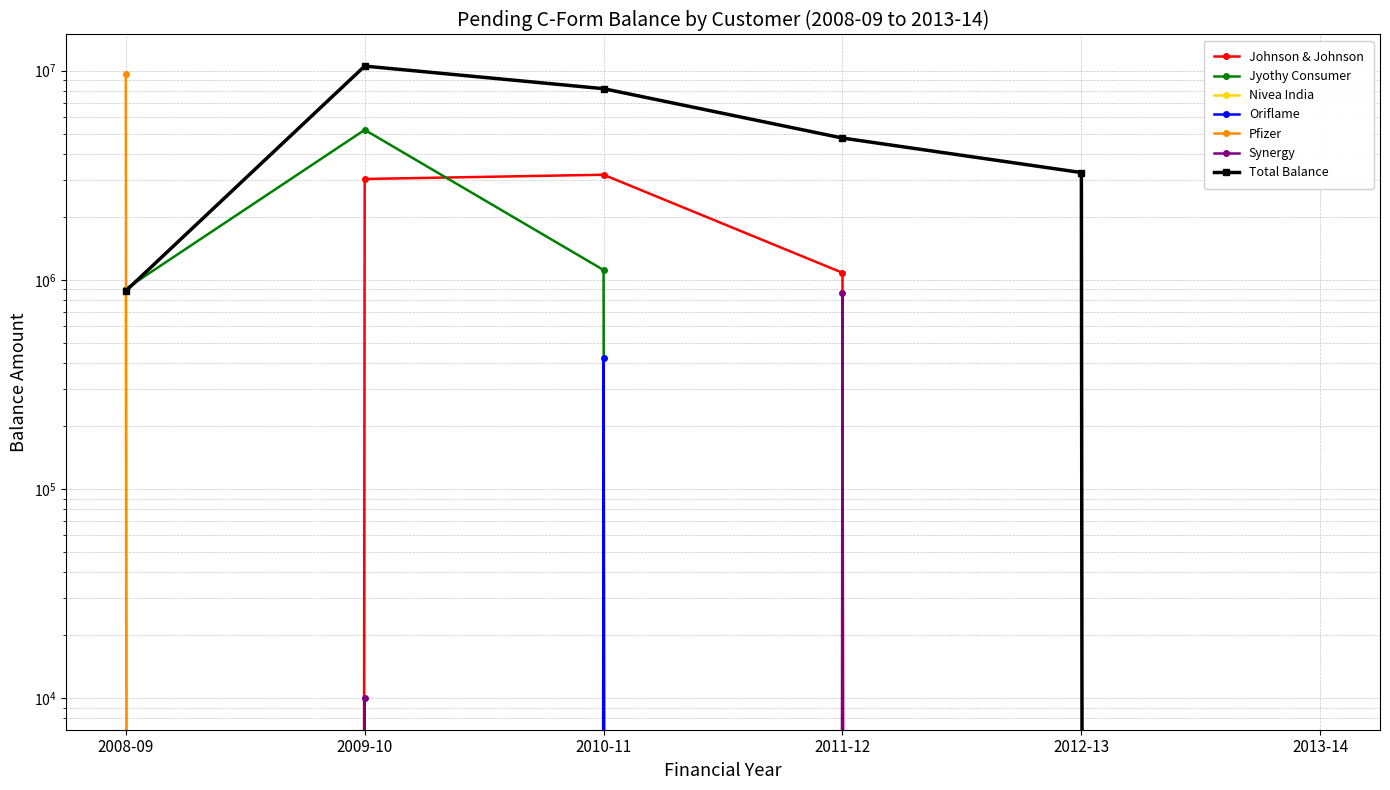

True or false: Nivea India and Oriflame cross at least once.

False